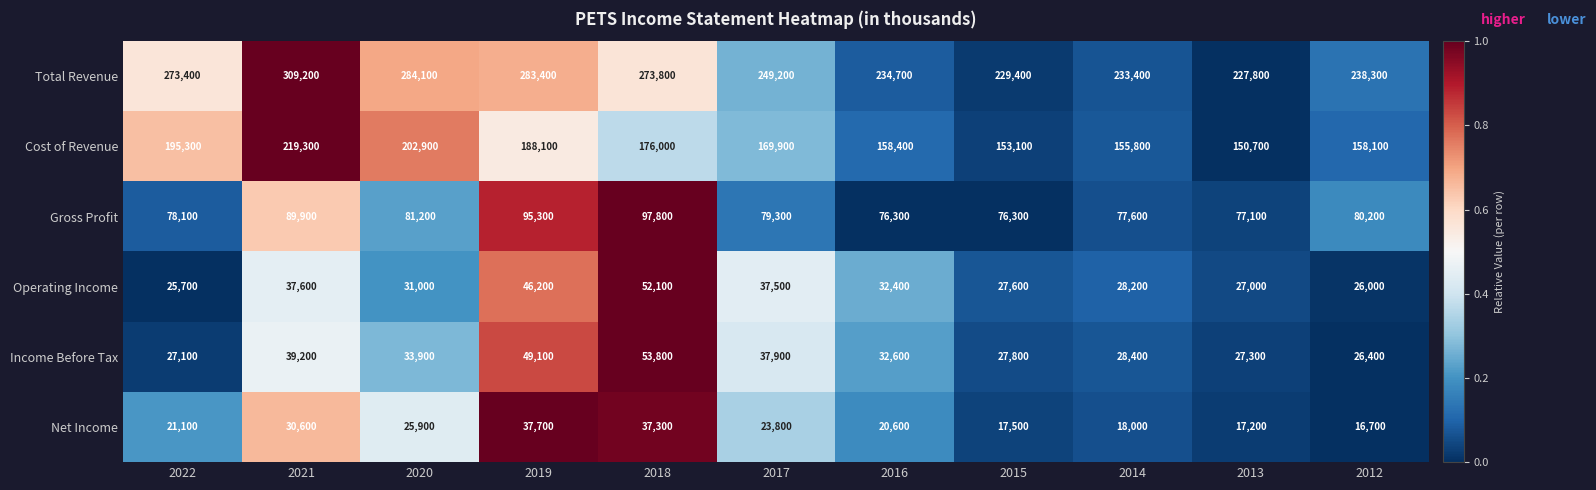

The Income Before Tax series shows 53800 at 2018. True or false?

True